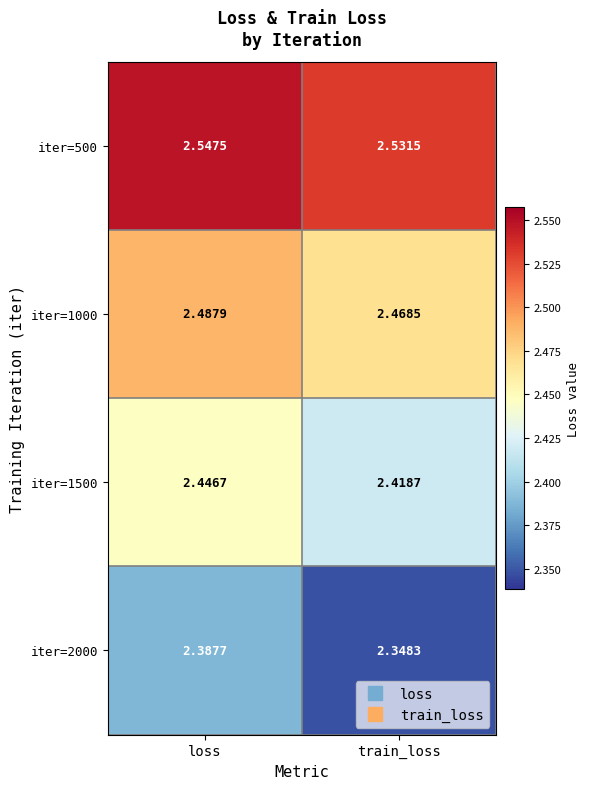

Which category has the lowest value across all series?

train_loss